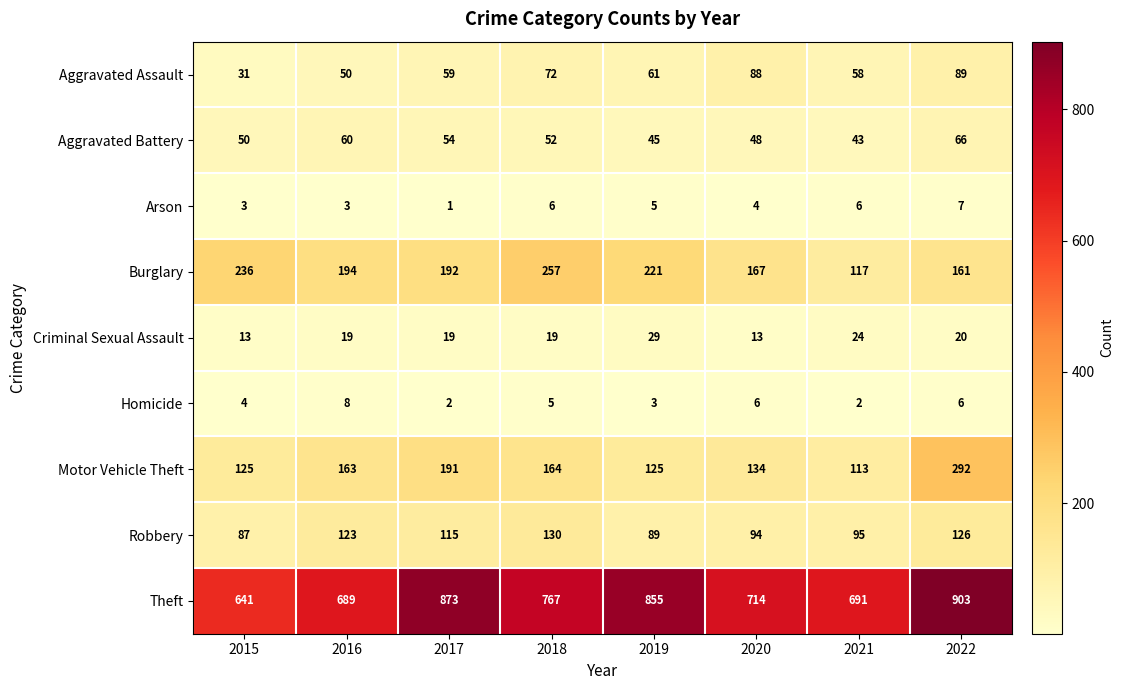

Count the Arson values in the range 3 to 6.

6